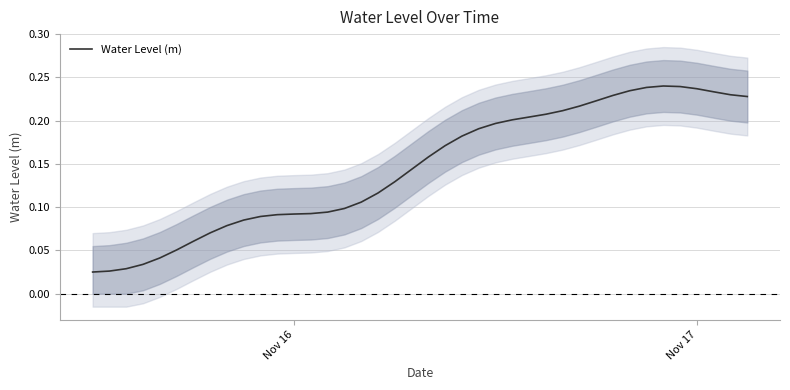

What is the value of the 16th point from the left?

0.1